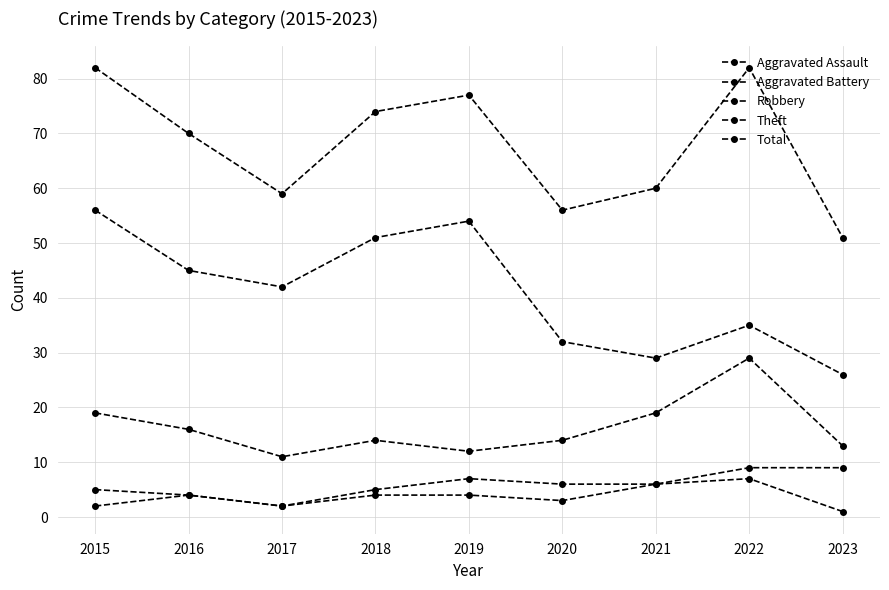

Is it true that Aggravated Battery equals 6 at 2021?

True